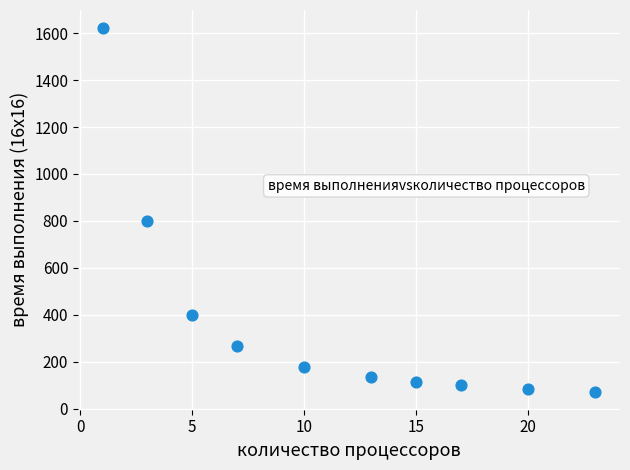

What Y value in the scatter plot is closest to 847?

800.7